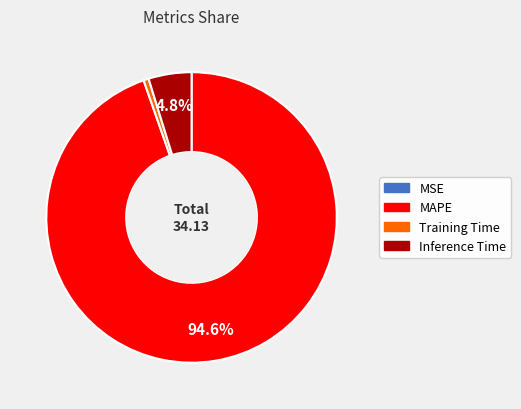

True or false: Training Time accounts for 7% of the total.

False